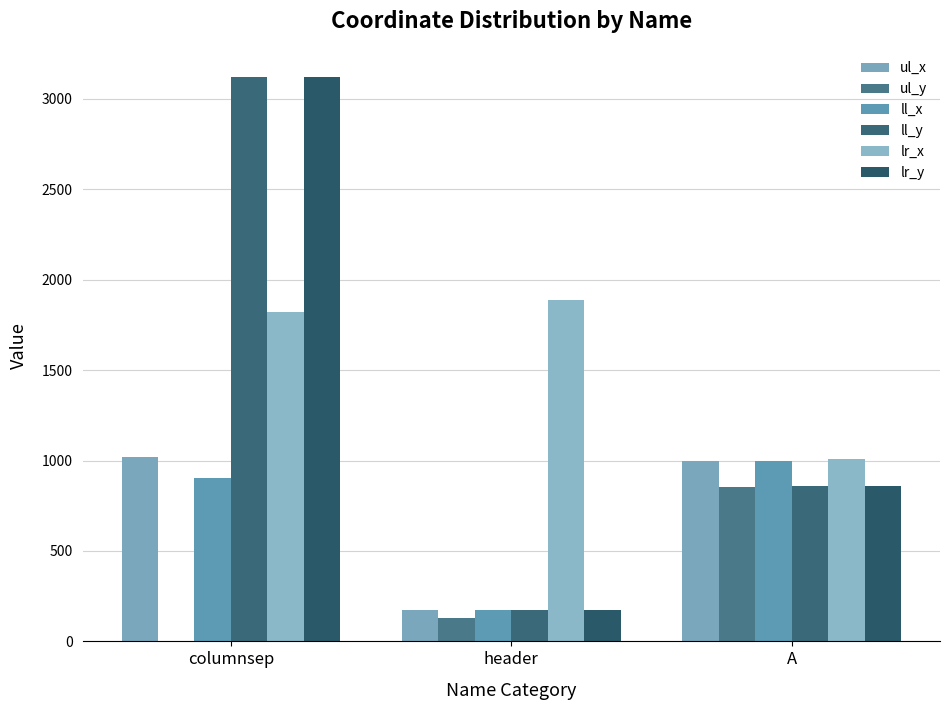

What is the greatest value displayed?

3121